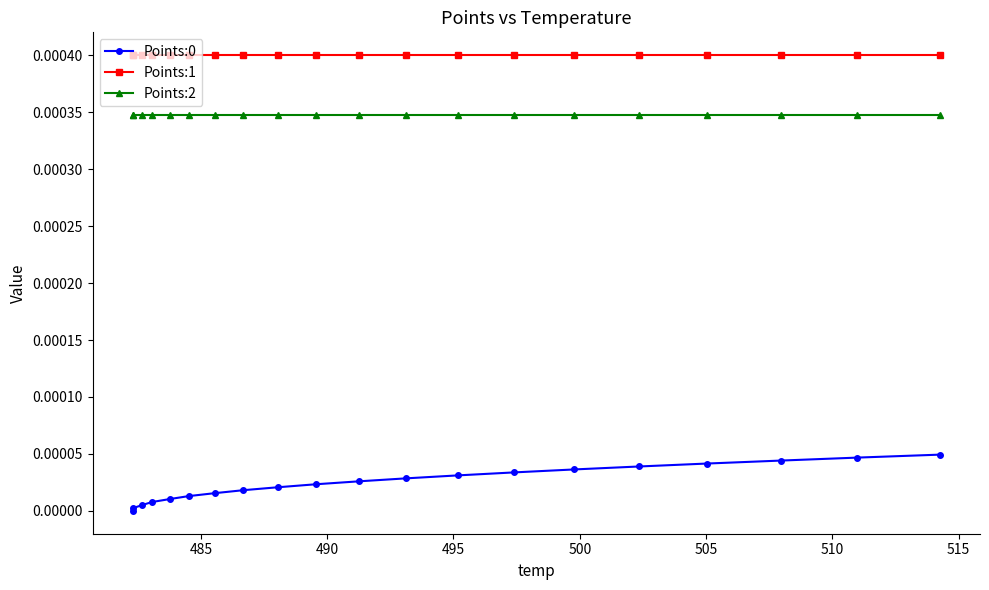

True or false: Points:2 and Points:0 cross at least once.

False